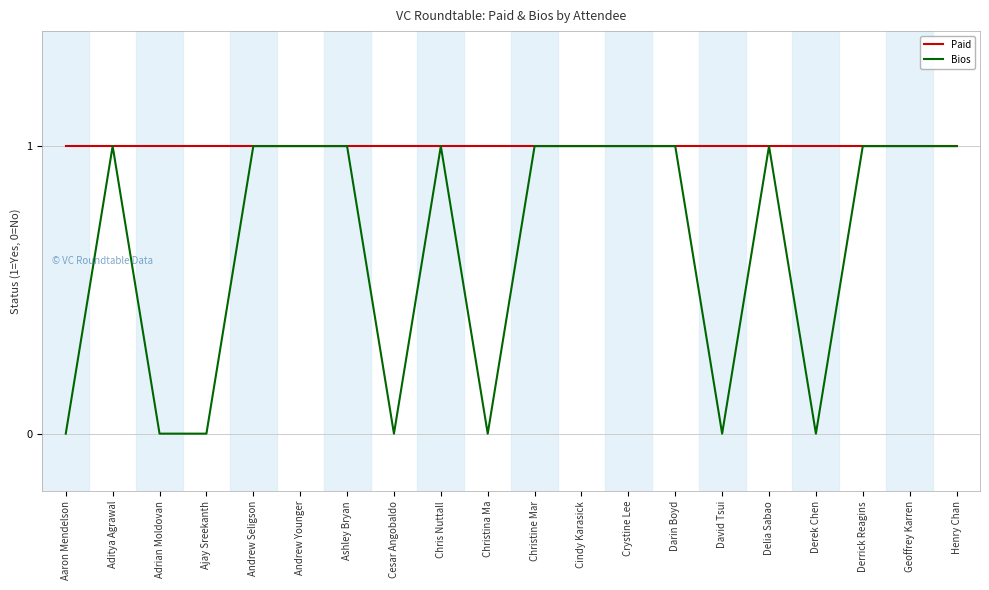

Does the chart have visible grid lines?

Yes